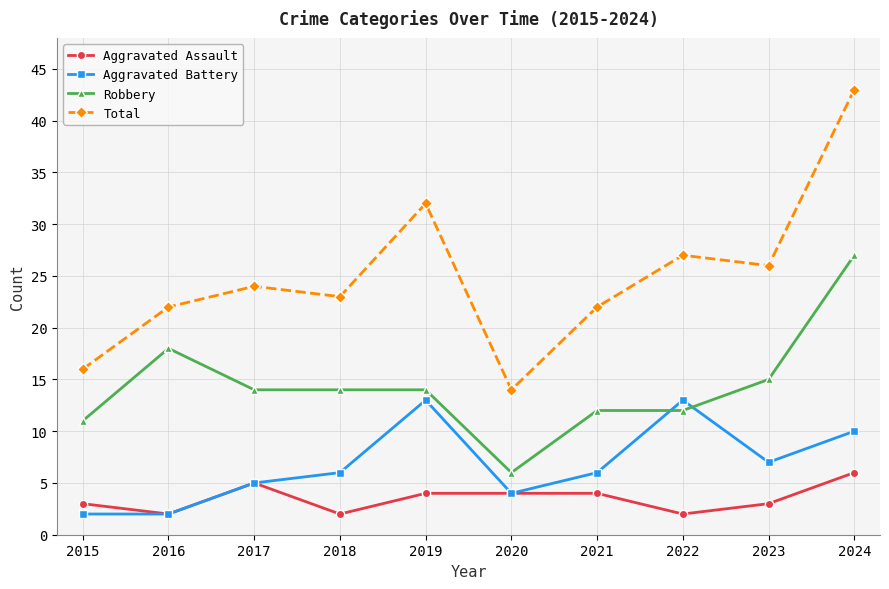

Which category has the highest value across all series?

2024